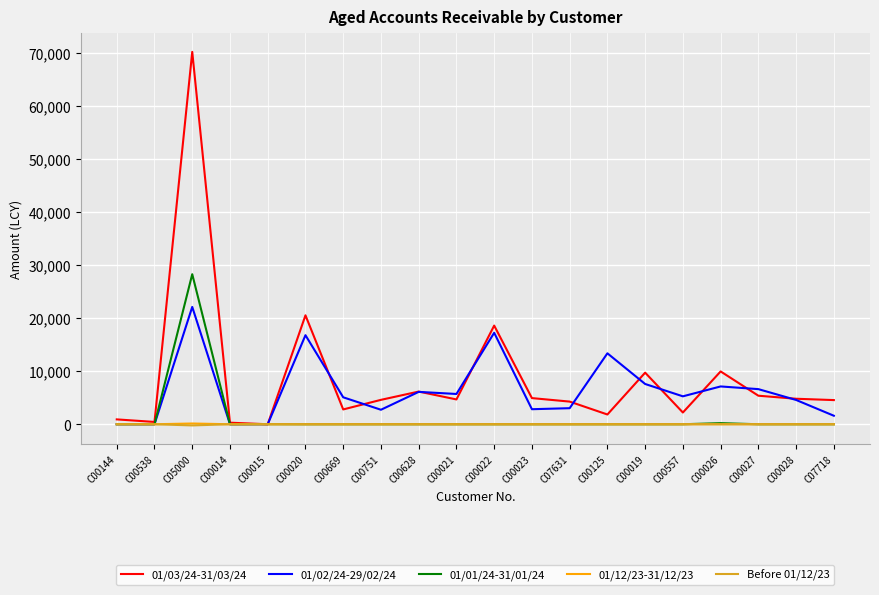

Which category has the highest value across all series?

C05000